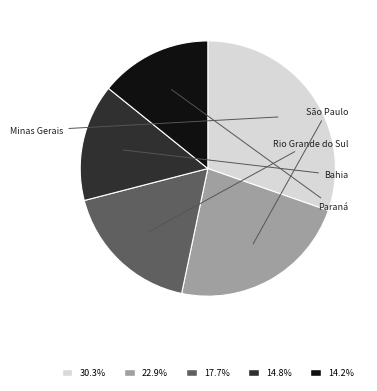

How many slices are in this pie chart?

5